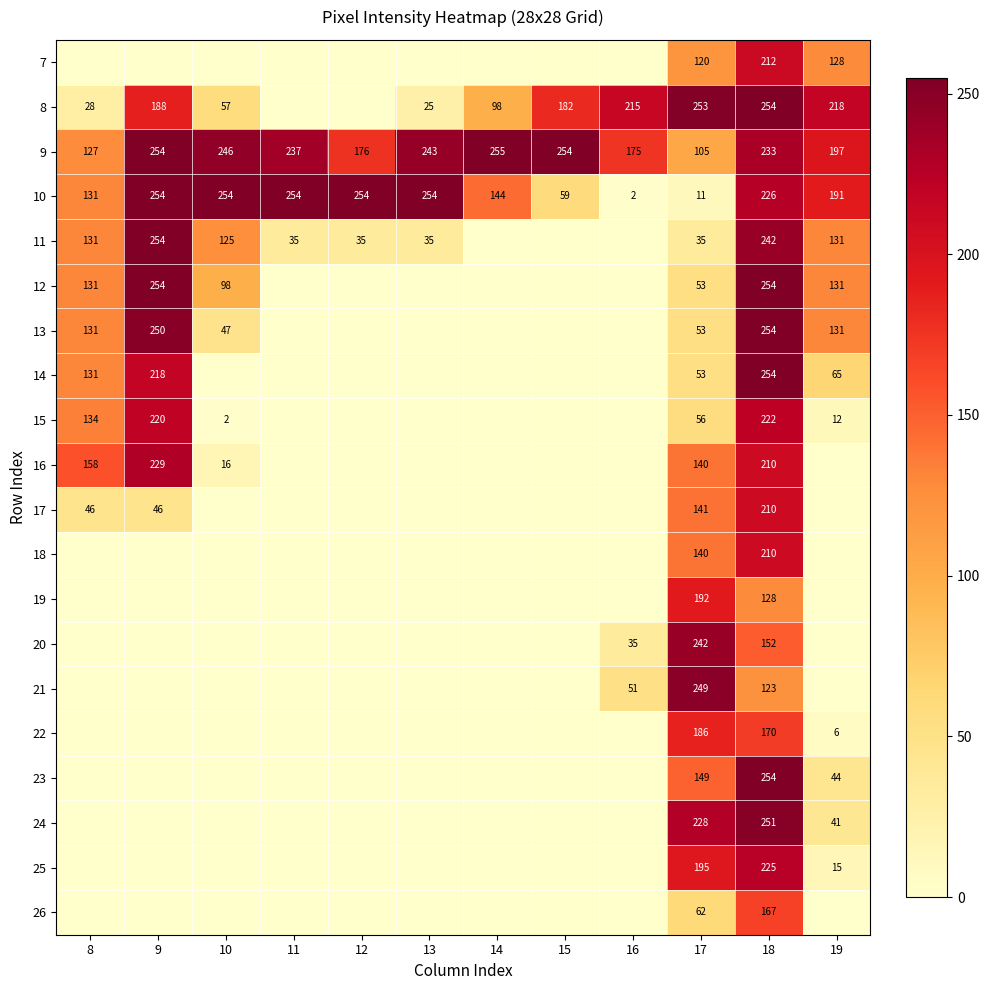

The value of 17 at 9 is 83. True or false?

False